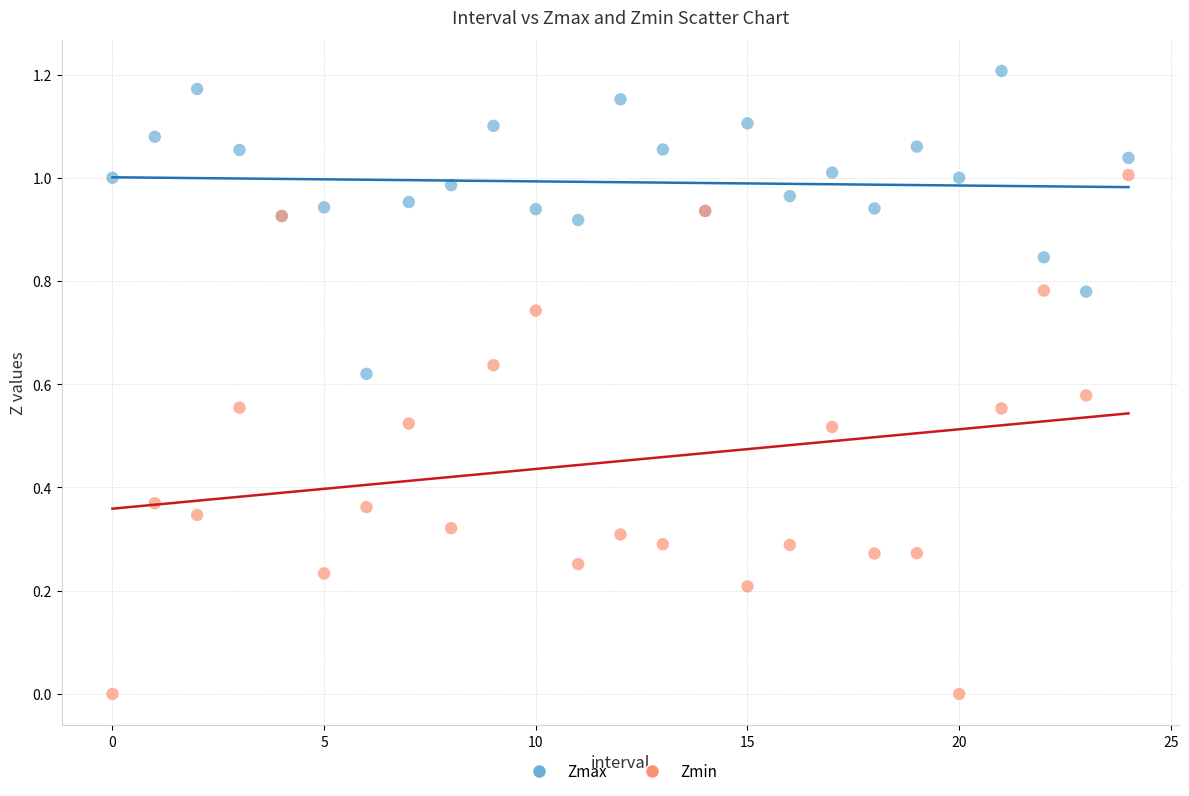

Which series has the largest Y range (max minus min)?

Zmin